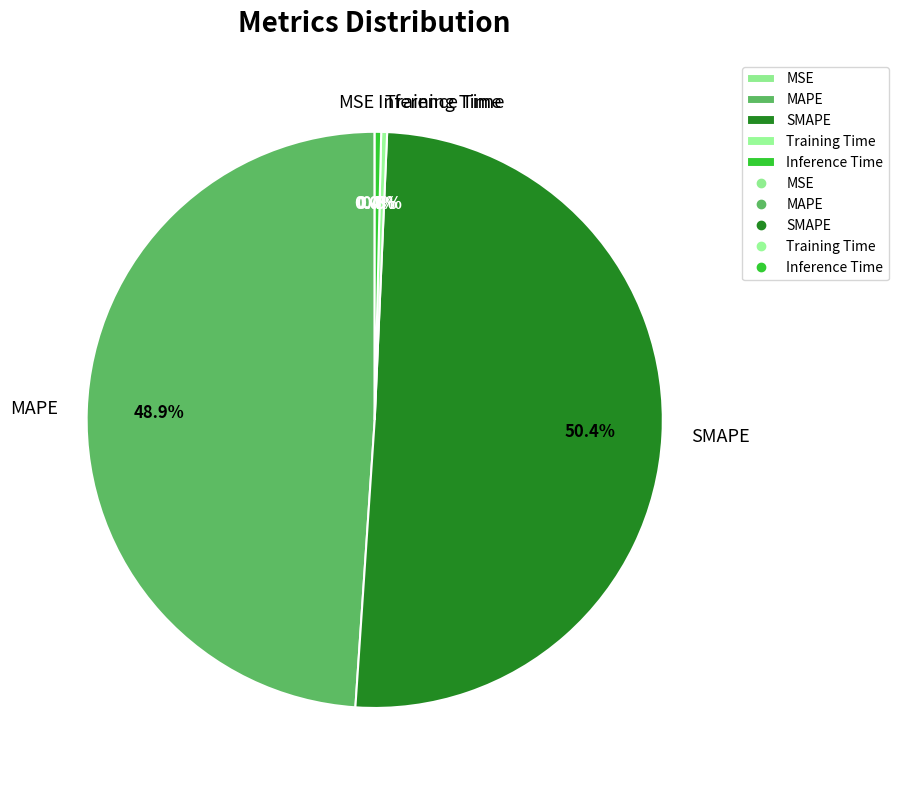

Is it true that SMAPE is 37% of the pie?

False